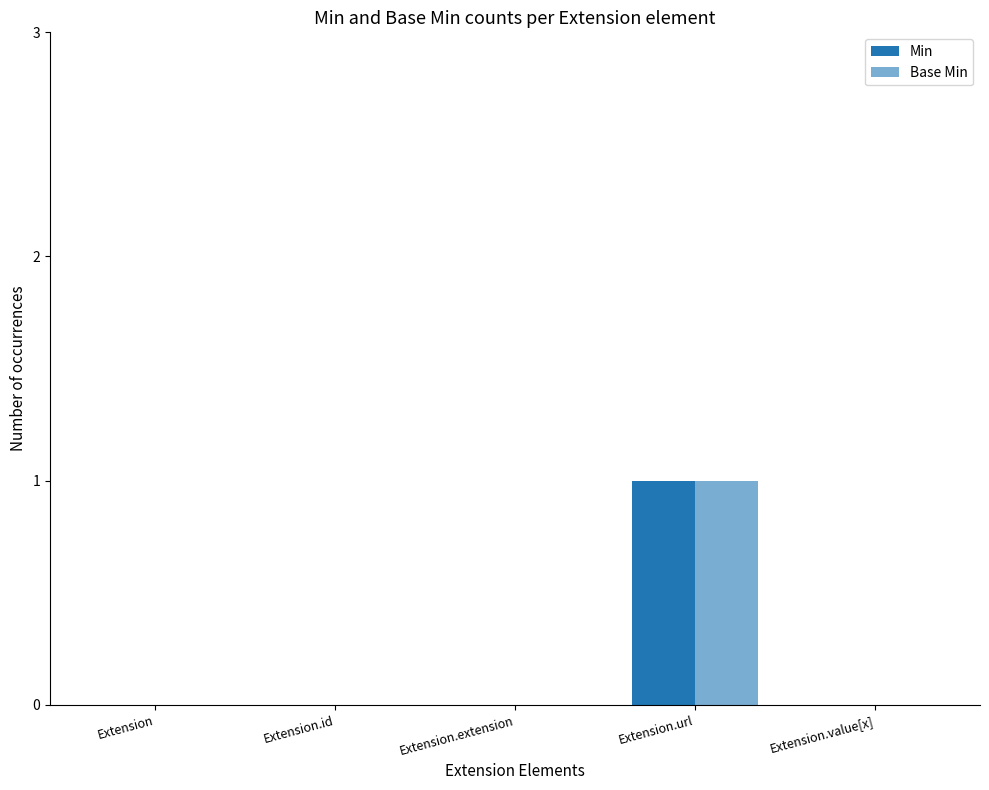

At which label does Base Min reach its minimum?

Extension